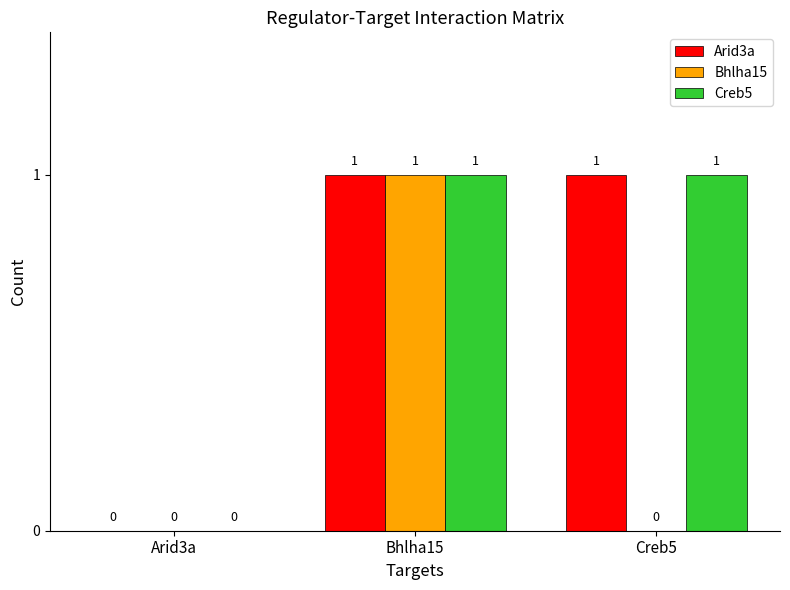

What value does the Bhlha15 series have at Bhlha15?

1